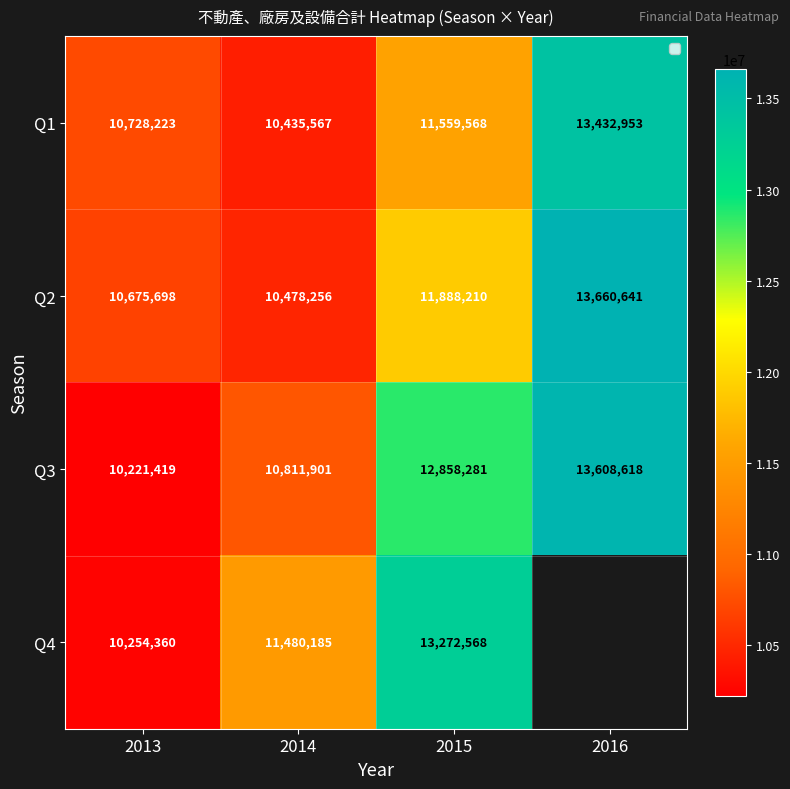

At how many categories does at least one series exceed 13522223?

1